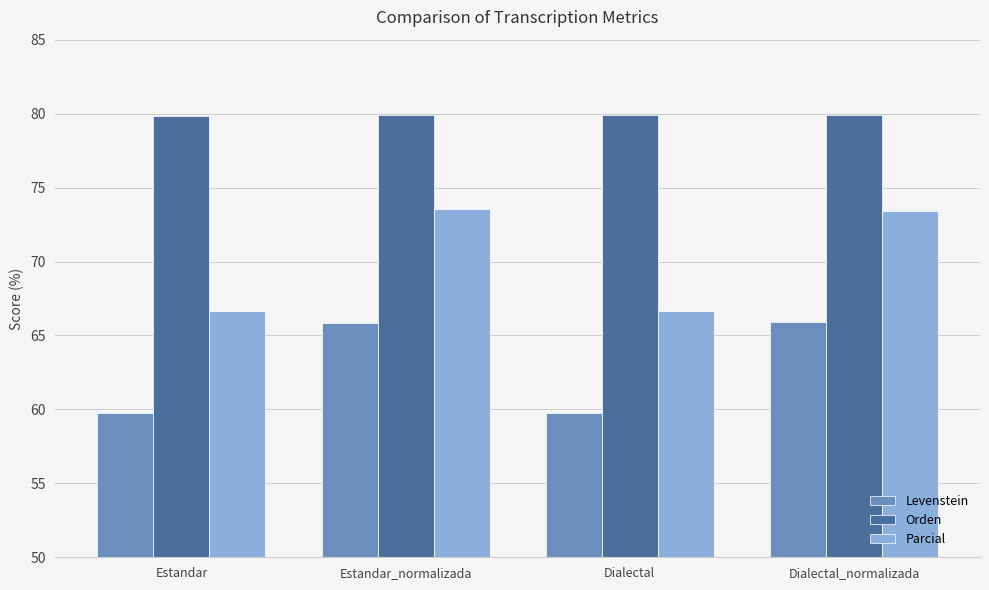

Where does the Parcial series first go above 73?

Estandar_normalizada